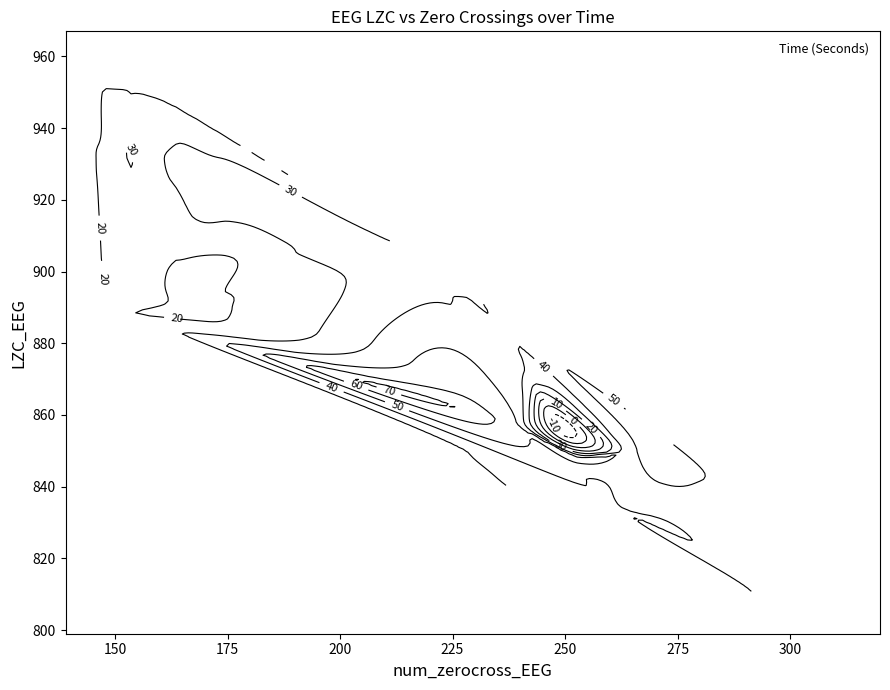

Count the number of values greater than 892.

19